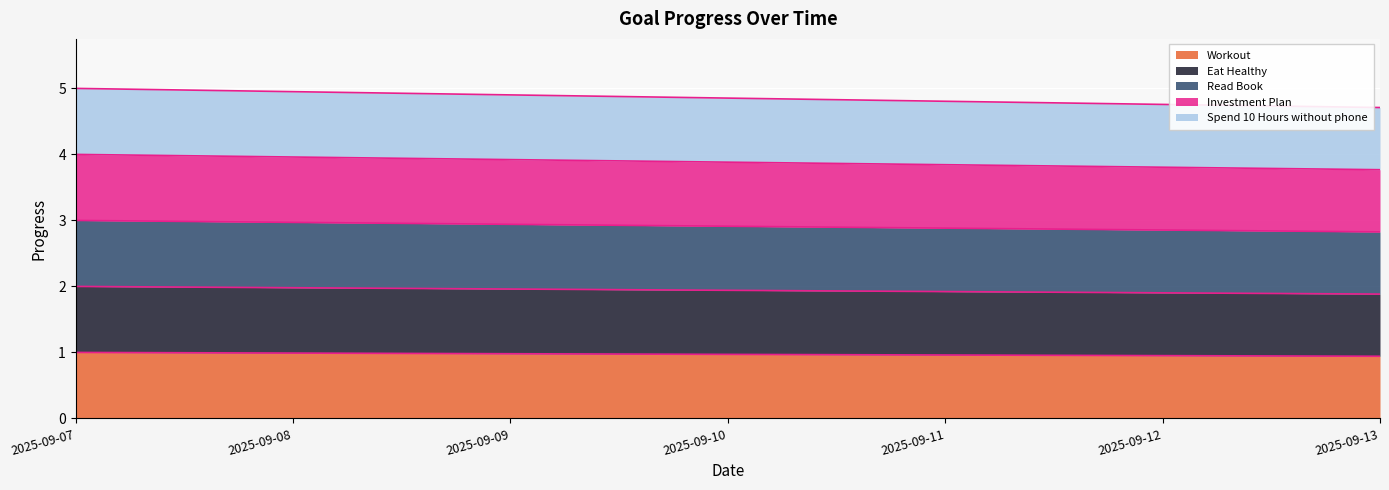

What are all the series names shown in the legend?

Workout, Eat Healthy, Read Book, Investment Plan, Spend 10 Hours without phone